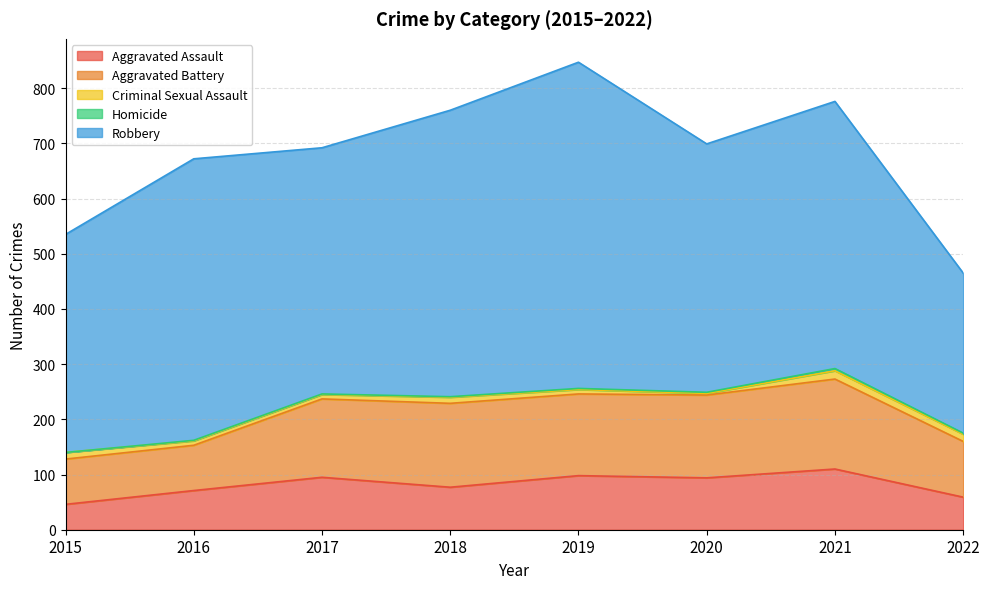

Is the value of Aggravated Battery at 2020 greater than the value of Aggravated Assault at 2019?

Yes